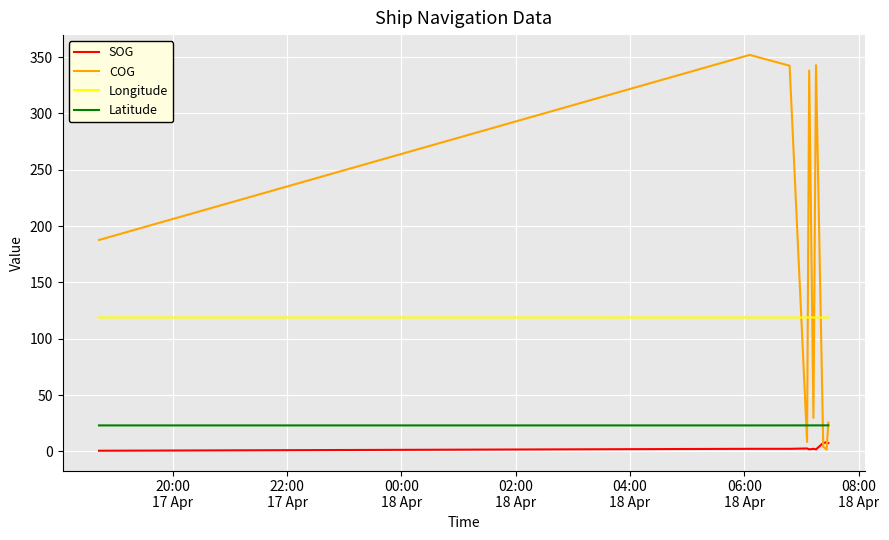

True or false: SOG and Latitude cross at least once.

False